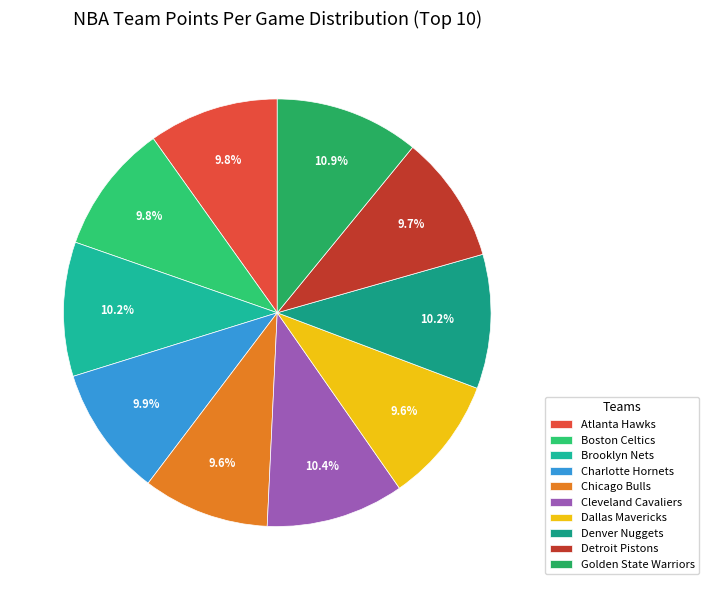

Do Chicago Bulls and Brooklyn Nets together represent more than half of the pie?

No